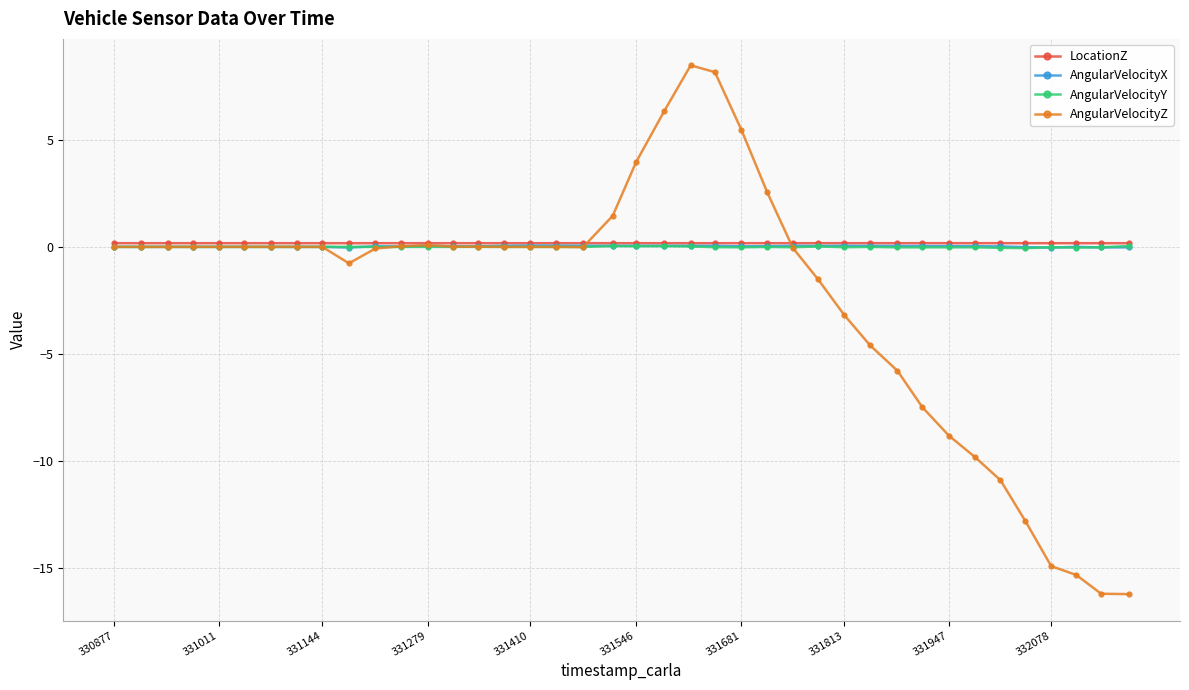

How many series are shown in this chart?

4